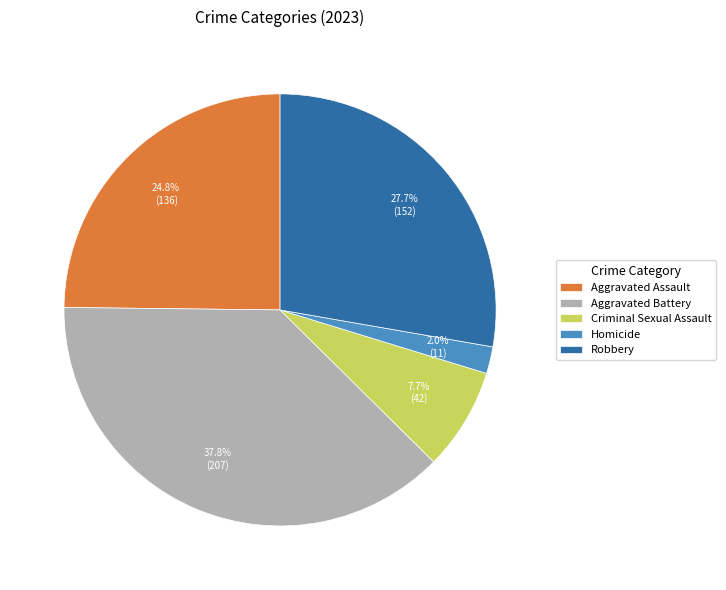

How many segments does this pie chart have?

5